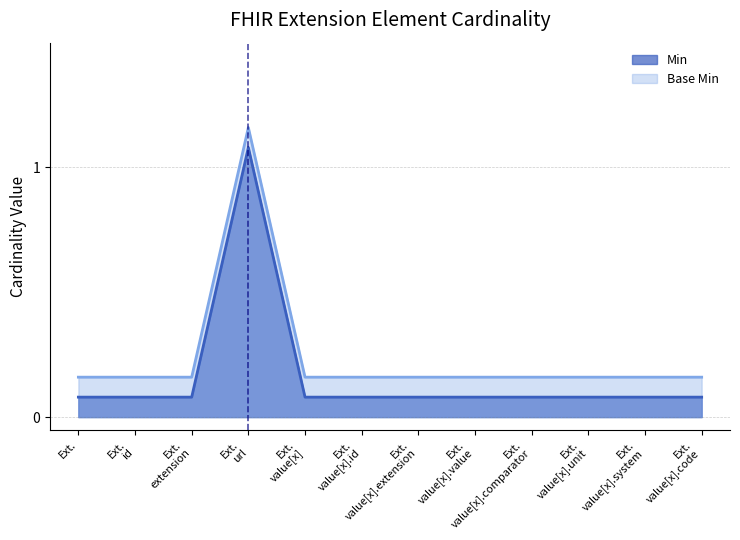

At Extension.id, list the series in order from smallest to largest.

Min, Base Min